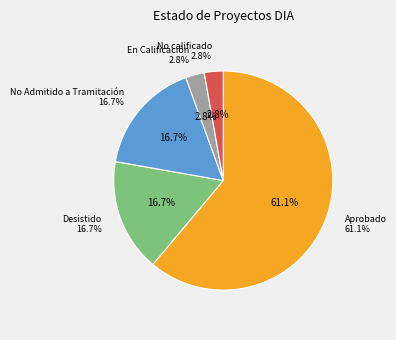

What is the smallest slice in the pie chart?

En Calificación